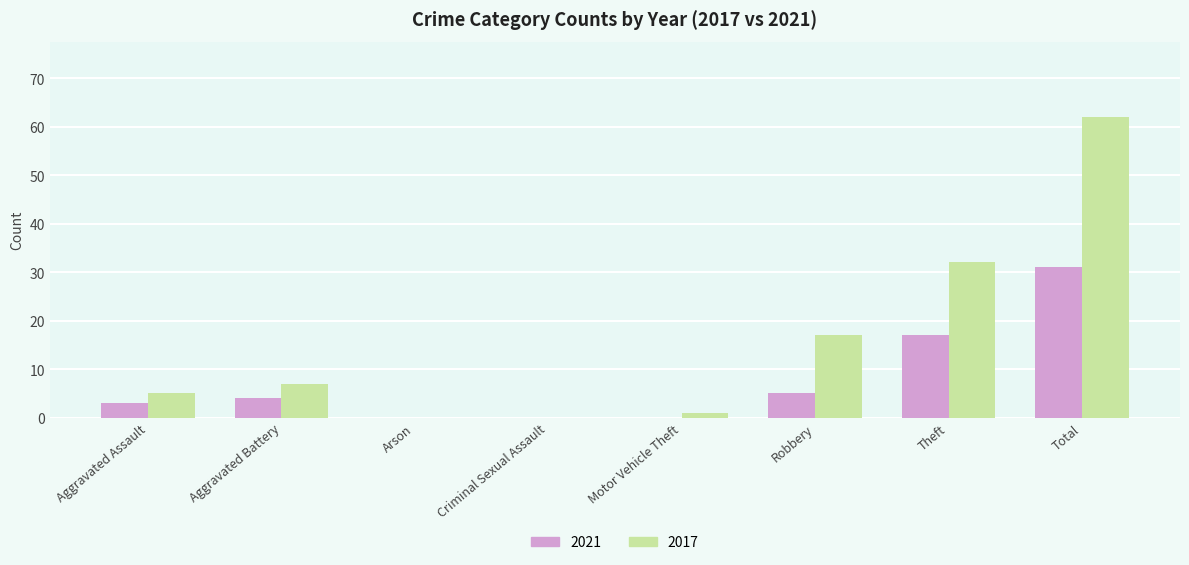

Which series has the widest spread of values?

2017